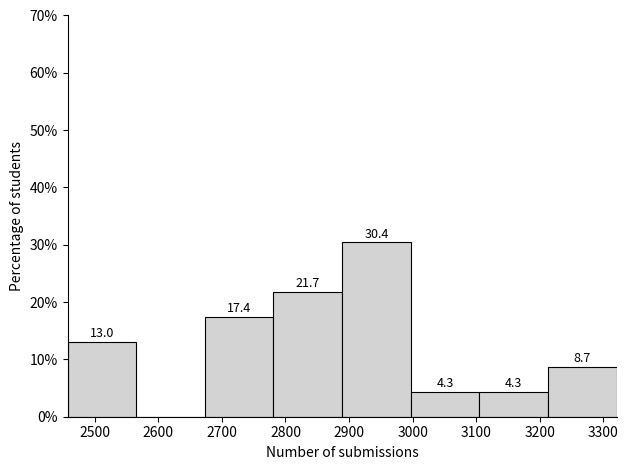

Over which range of the x-axis is the bar tallest?

2890 to 3000